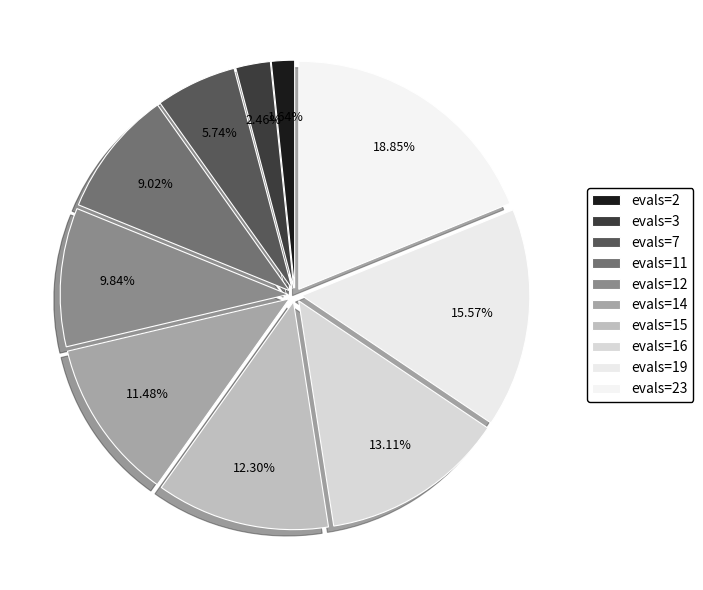

To the nearest percent, what is the combined percentage of evals=3 and evals=19?

18%